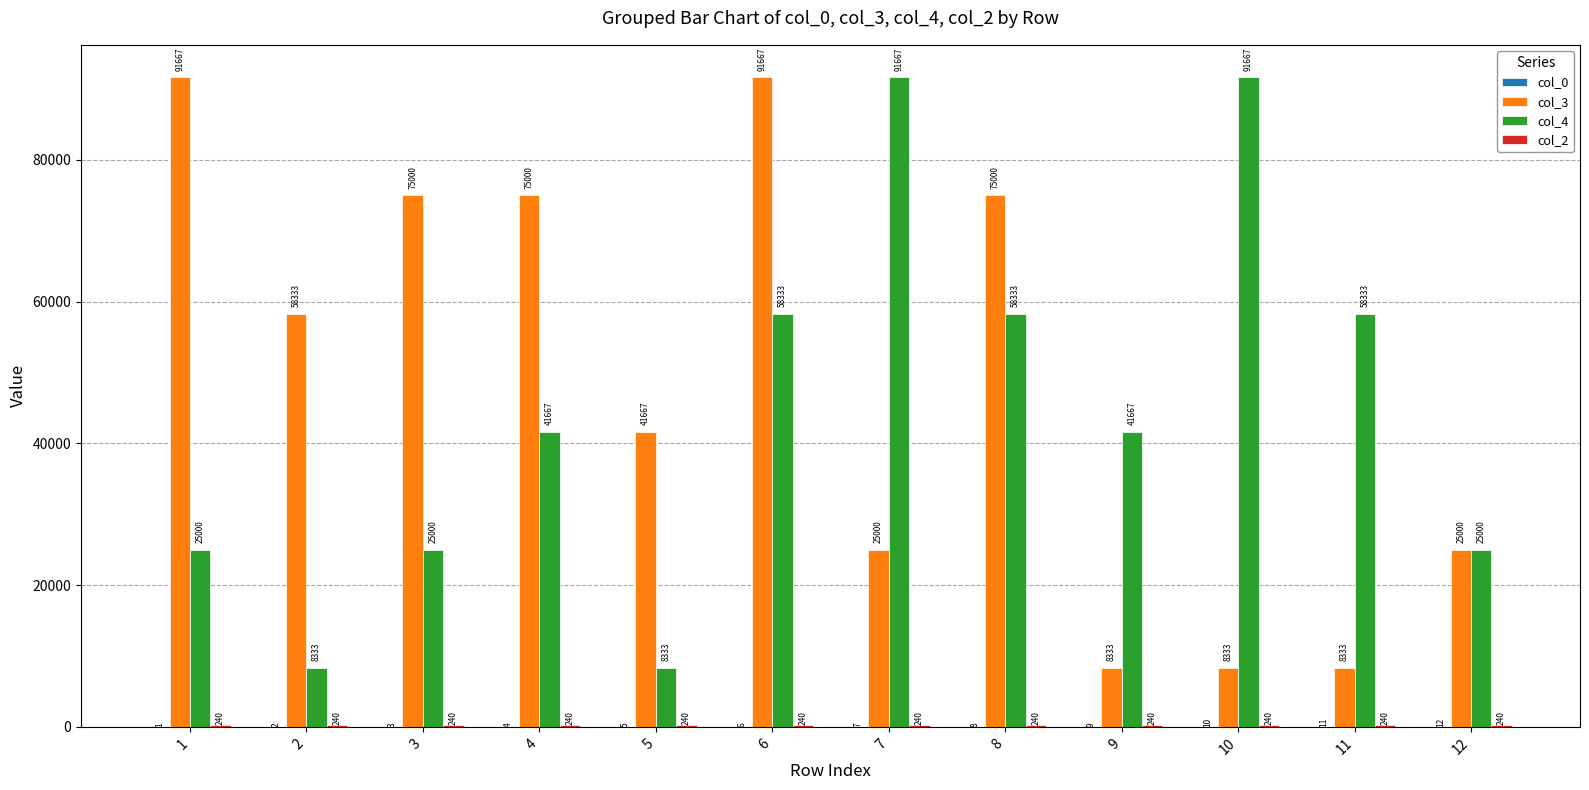

Is it true that col_4 equals 143992.2 at 7?

False